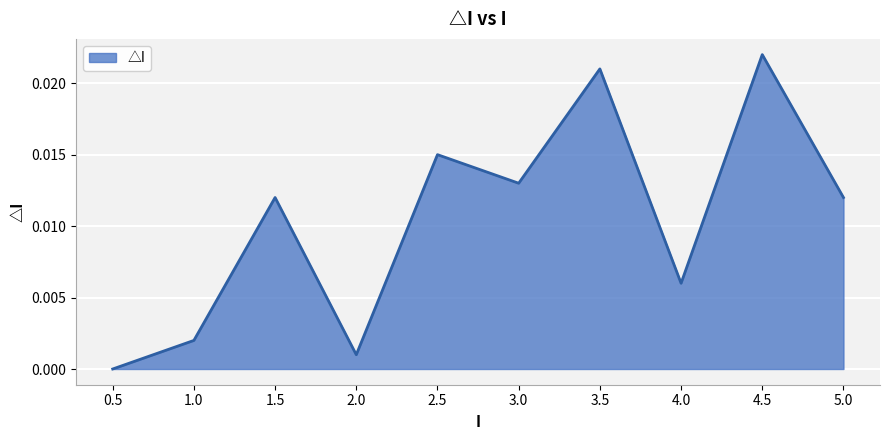

What position from the right is 5.0?

1